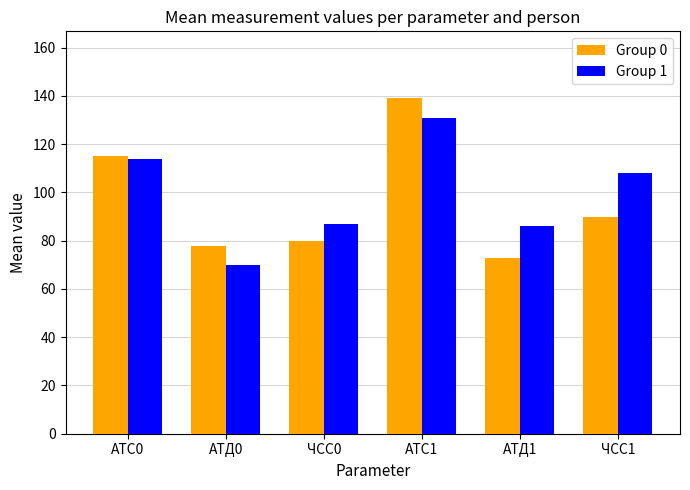

What is the difference between the maximum and minimum values in the Group 1 series?

61